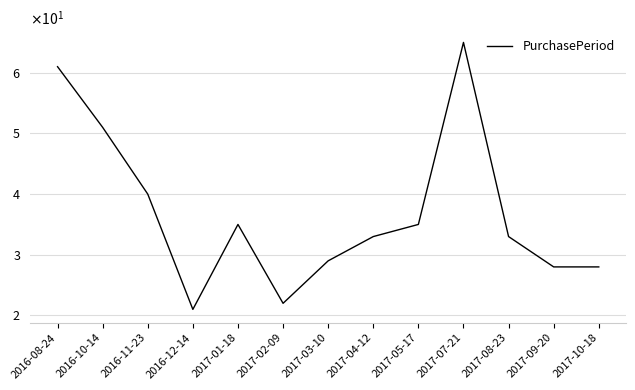

Where is the first local minimum?

2016-12-14